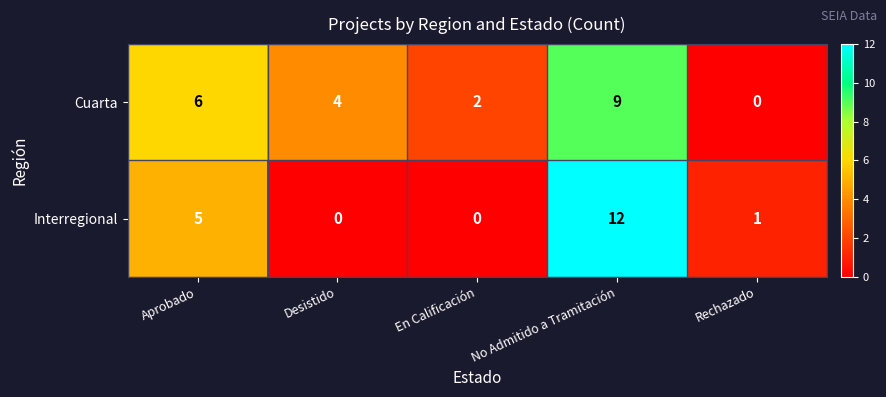

What is the sum of all Interregional values?

18